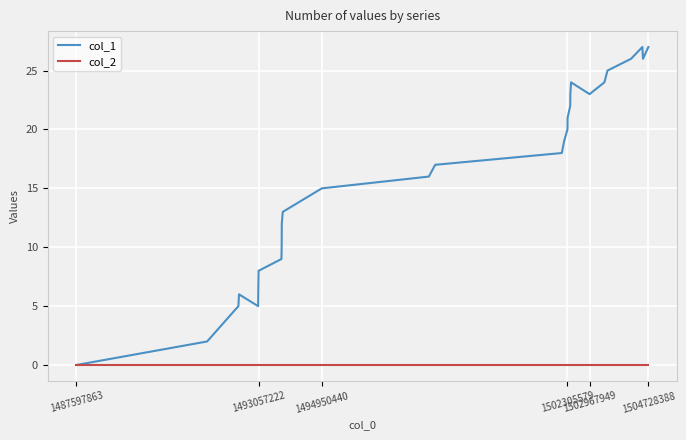

Which series has the widest spread of values?

col_1